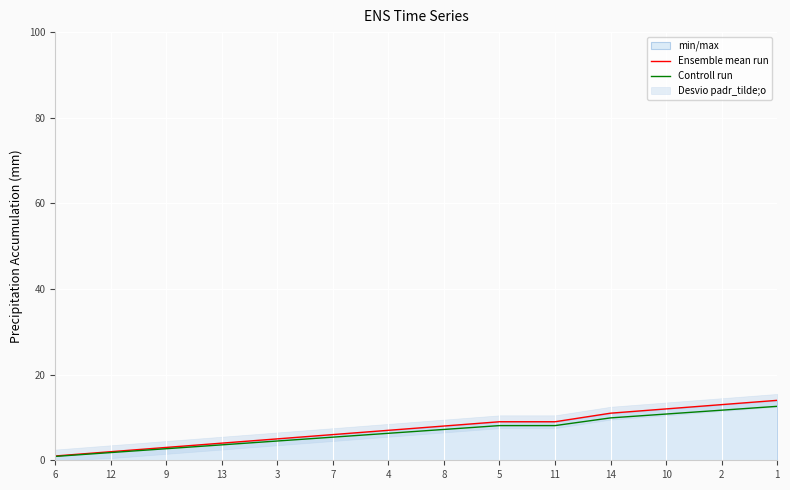

True or false: Ensemble mean run has a value of 10.5 at 4.

False